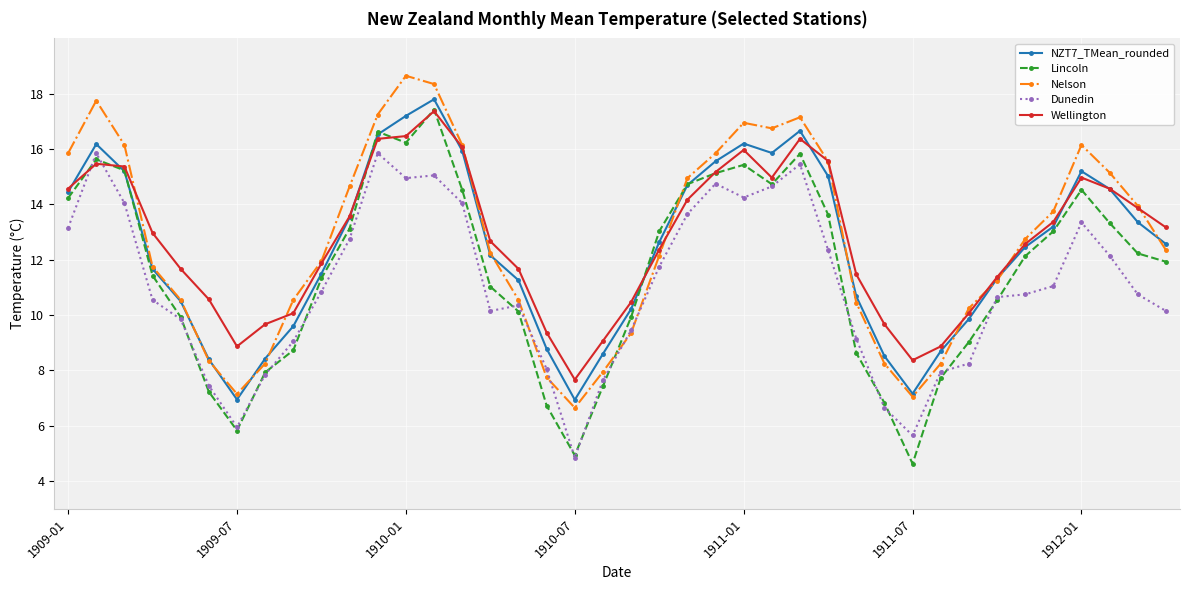

How many values in the NZT7_TMean_rounded series are below 12?

18